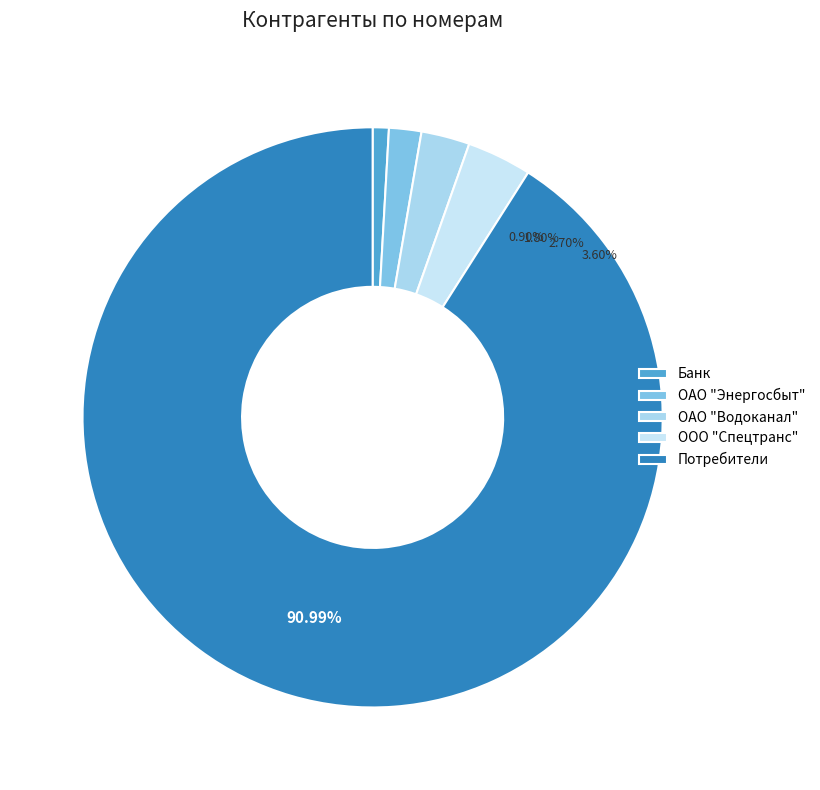

The ОАО "Водоканал" slice represents 3% of the pie. True or false?

True